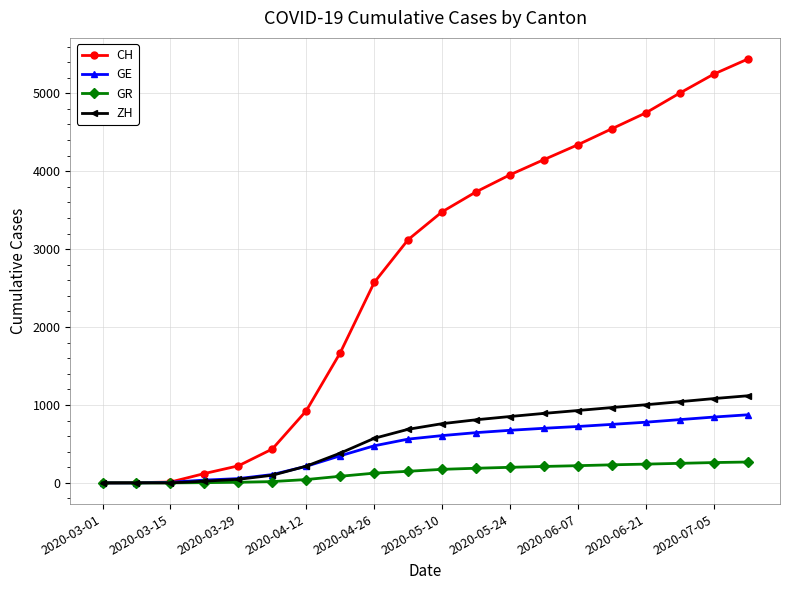

Which series has the largest range (max minus min)?

CH